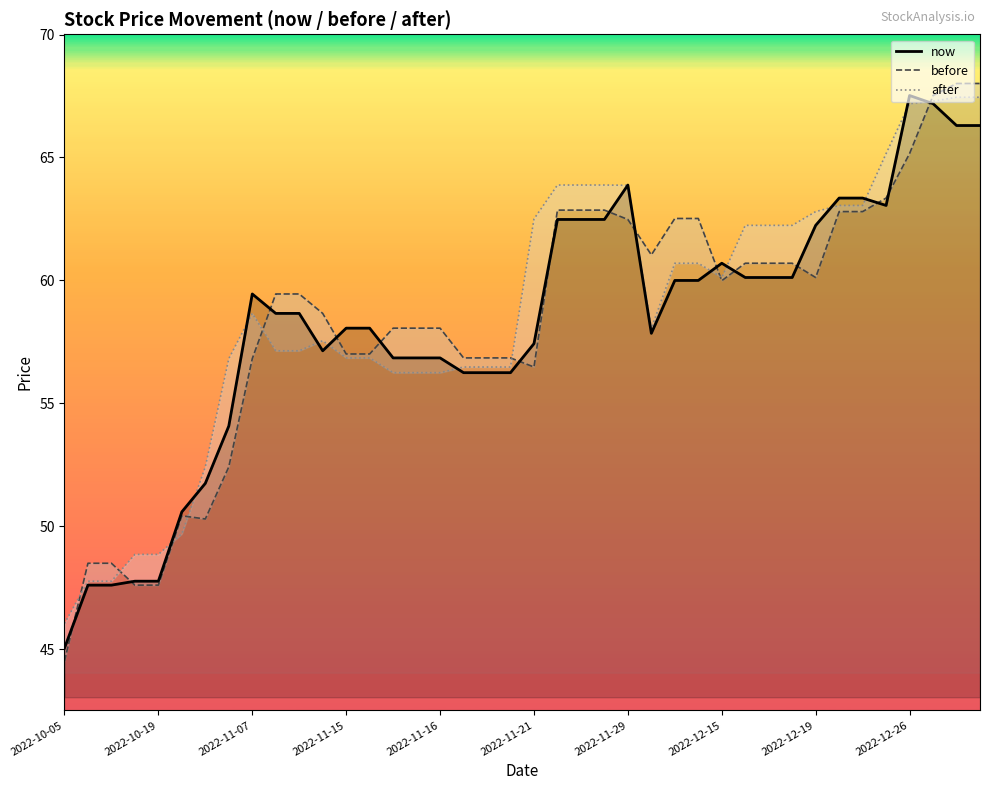

Read the after value at 31.

62.2